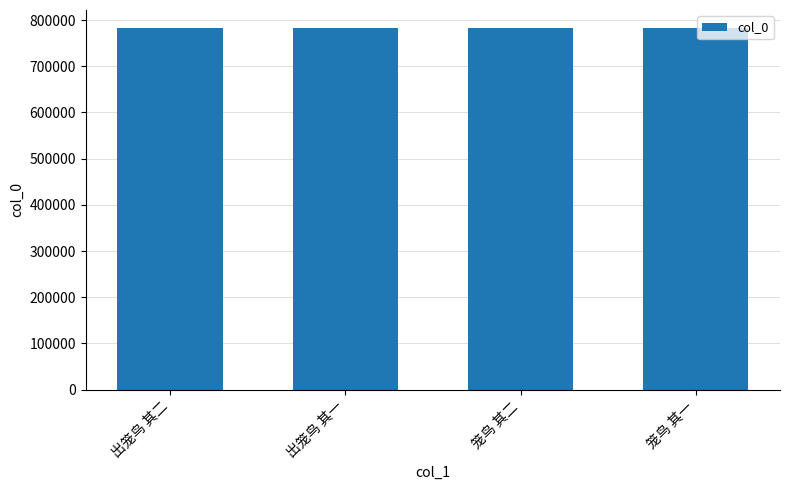

What is the difference between the maximum and second lowest values?

12